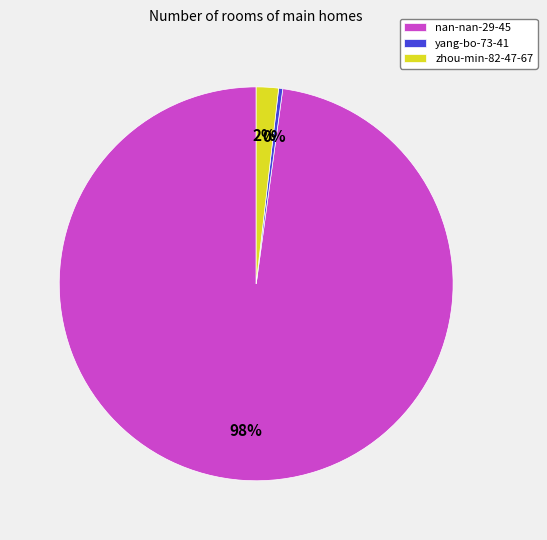

True or false: yang-bo-73-41 accounts for 0% of the total.

True